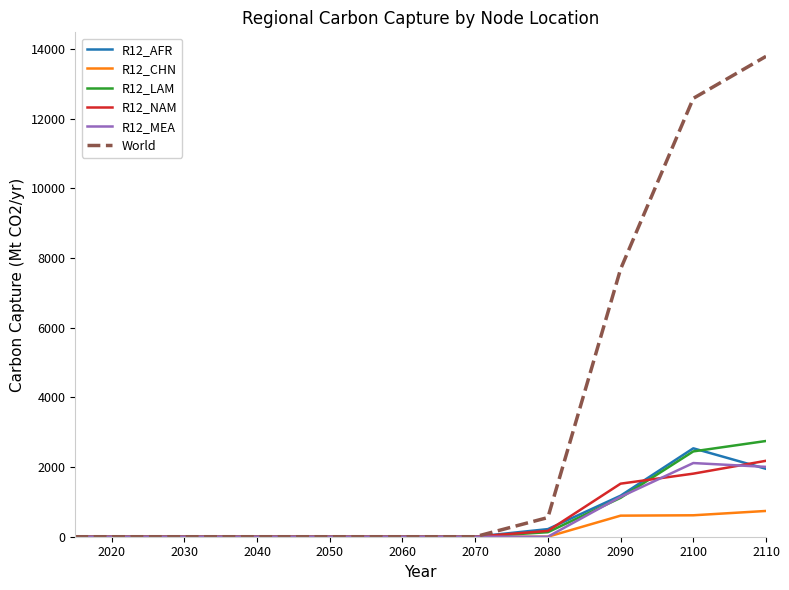

Which series has the largest total across all categories?

World